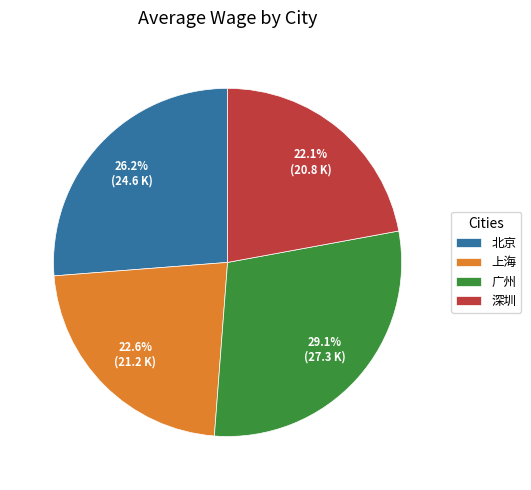

How many segments does this pie chart have?

4